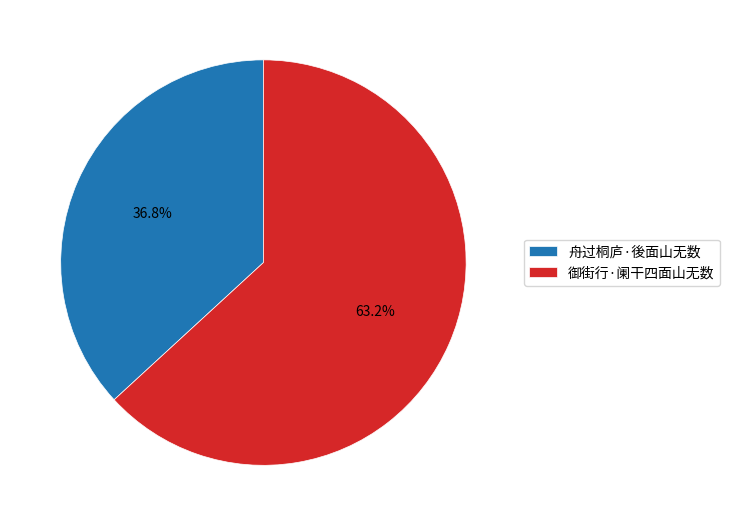

What percentage is NOT represented by 御街行·阑干四面山无数?

36.8%